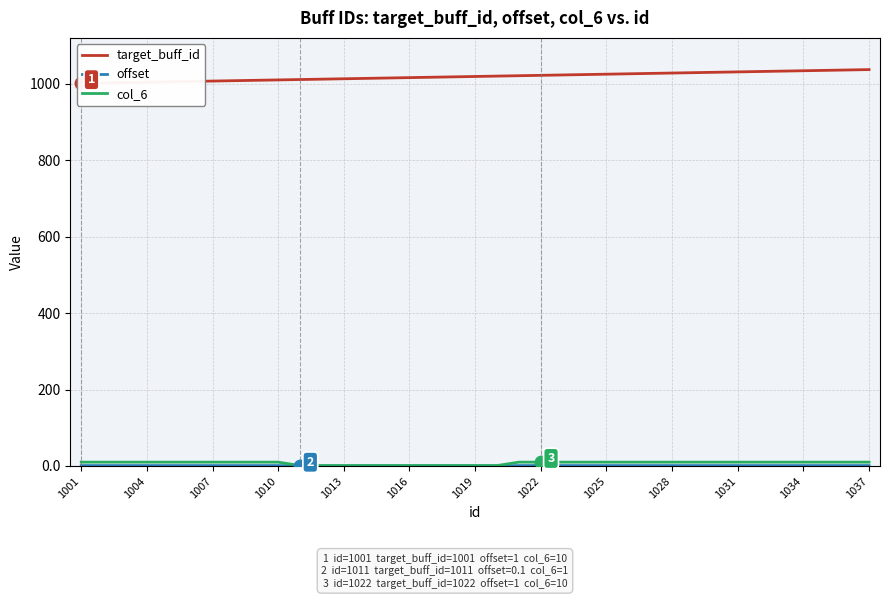

At how many categories does at least one series exceed 262?

37